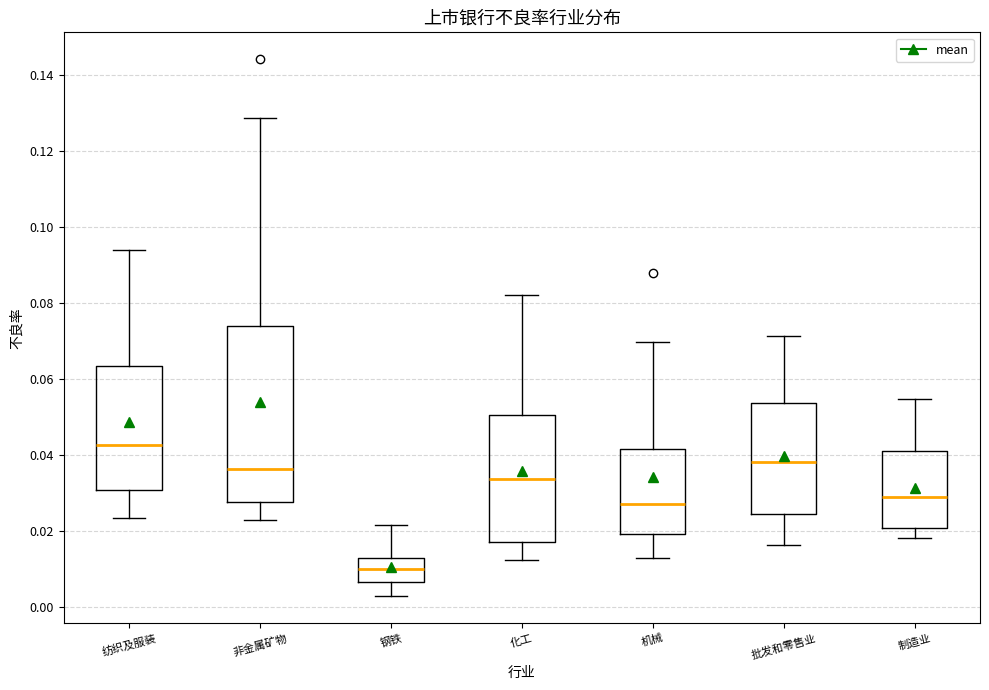

Reading left to right, transcribe this box plot: for each box, give where its median line is, the range the box spans, and where its two whiskers end, as read against the y-axis. The values are not printed on the chart, so give them approximately, as read against the axis.

纺织及服装: median 0.042, box 0.030 to 0.064, whiskers 0.024 to 0.094
非金属矿物: median 0.036, box 0.028 to 0.074, whiskers 0.022 to 0.128
钢铁: median 0.010, box 0.006 to 0.012, whiskers 0.002 to 0.022
化工: median 0.034, box 0.016 to 0.050, whiskers 0.012 to 0.082
机械: median 0.028, box 0.020 to 0.042, whiskers 0.012 to 0.070
批发和零售业: median 0.038, box 0.024 to 0.054, whiskers 0.016 to 0.072
制造业: median 0.028, box 0.020 to 0.042, whiskers 0.018 to 0.054